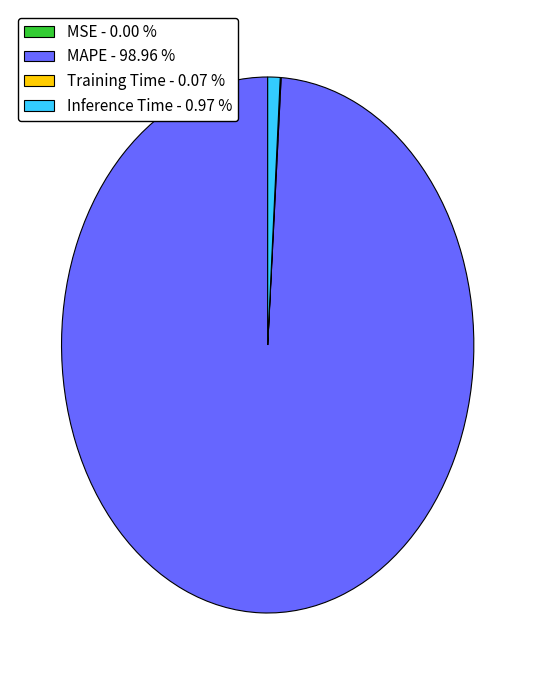

Is there any slice that represents more than half of the pie?

Yes